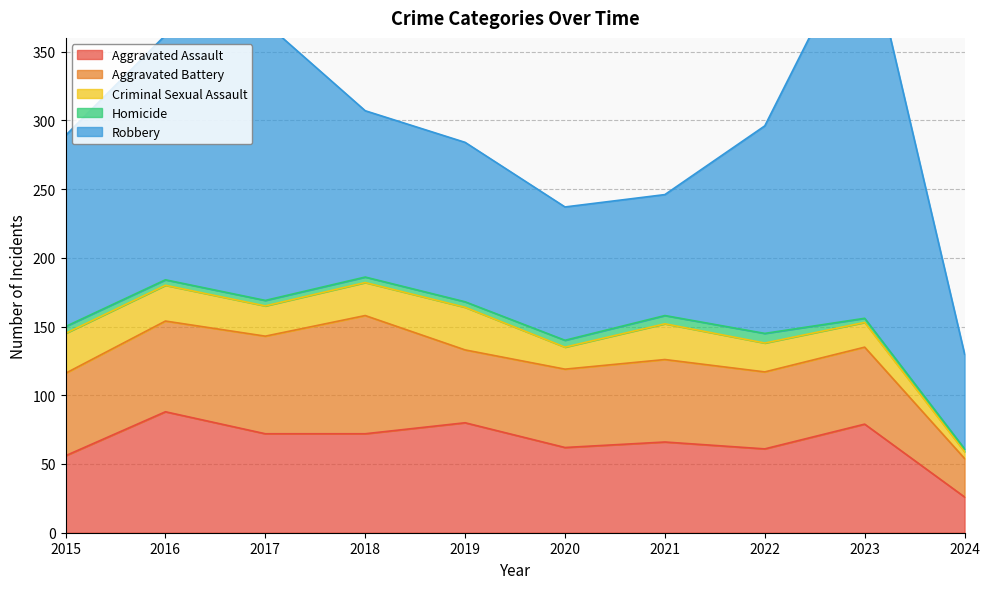

At which category does Robbery reach its first local peak?

2017